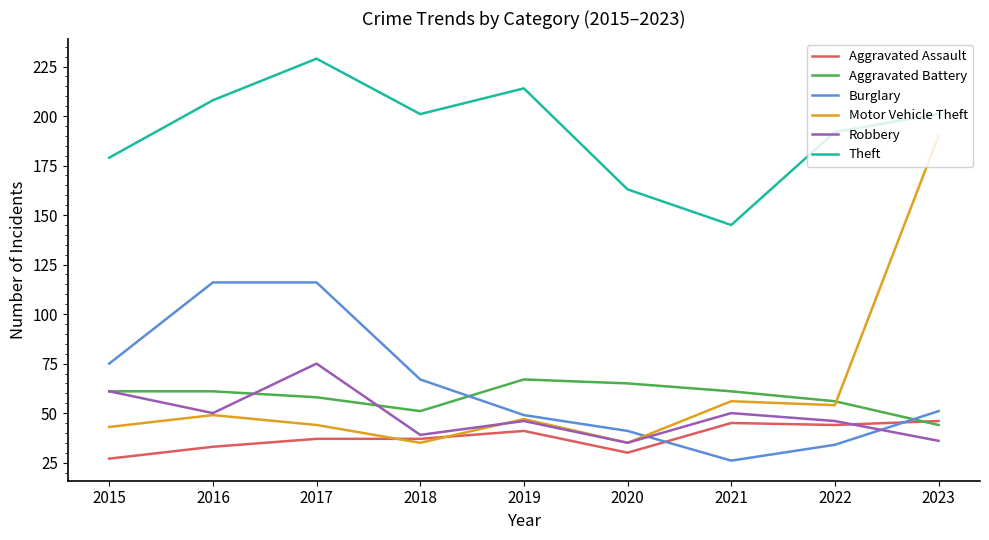

What is the sum of the Motor Vehicle Theft values at 2015 and 2020?

78